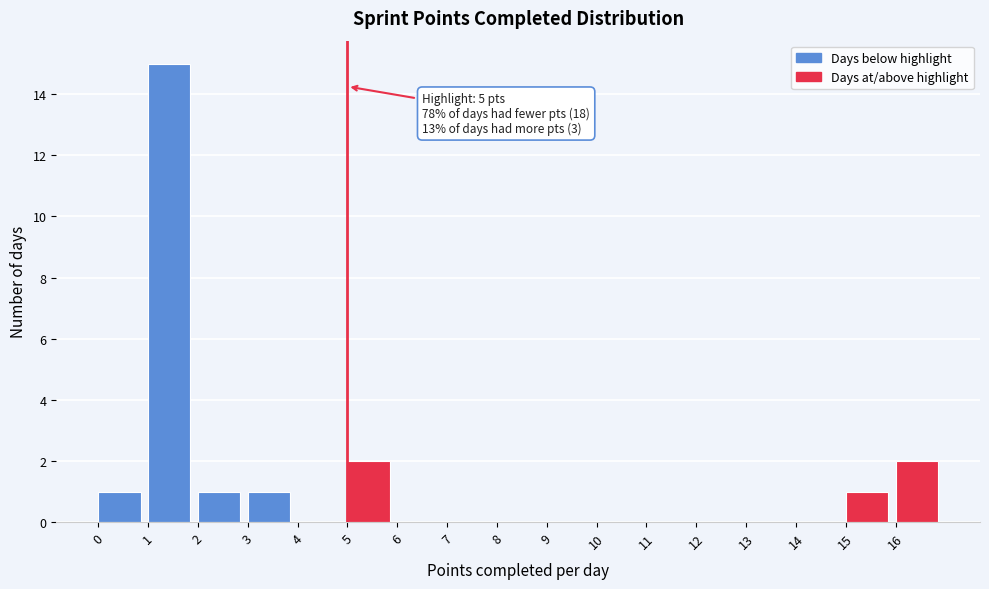

Over which range of the x-axis is the bar tallest?

1 to 2